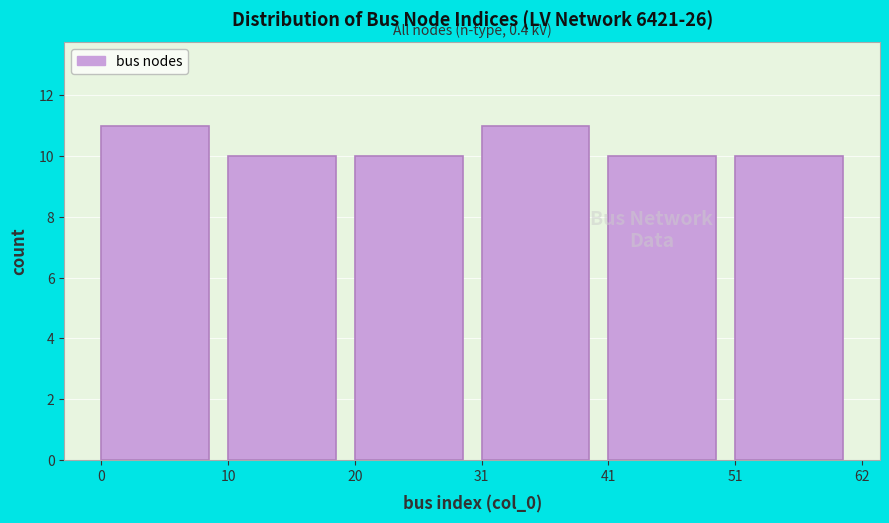

Reading left to right, transcribe all the data shown in this chart.

11	10	10	11	10	10